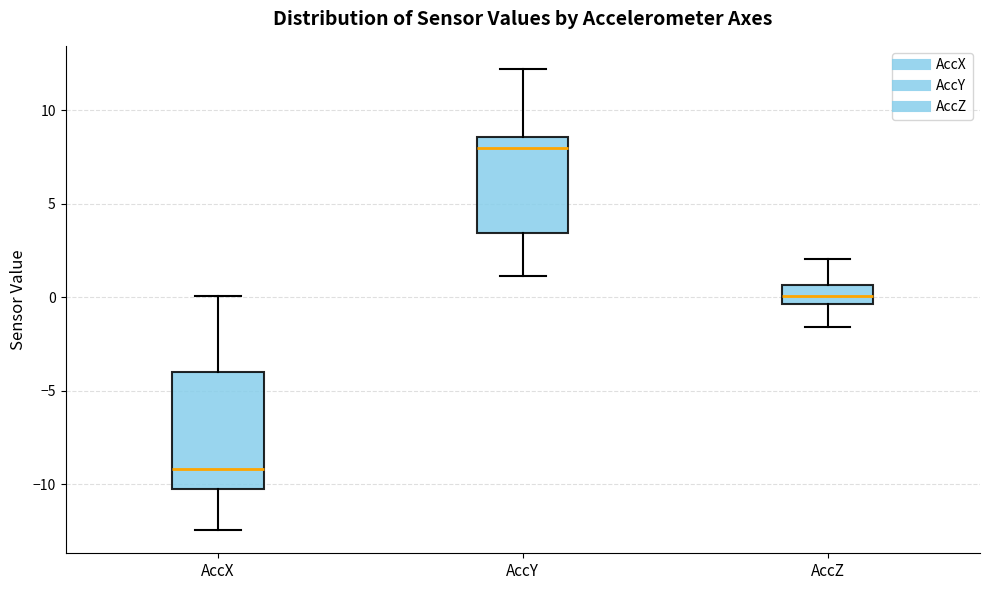

Reading left to right, read every box against the y-axis: the position of its median line, the range the box covers, and the ends of its whiskers. The values are not printed on the chart, so give them approximately, as read against the axis.

AccX: median -9.0, box -10.5 to -4.0, whiskers -12.5 to 0.0
AccY: median 8.0, box 3.5 to 8.5, whiskers 1.0 to 12.0
AccZ: median 0.0, box -0.5 to 0.5, whiskers -1.5 to 2.0